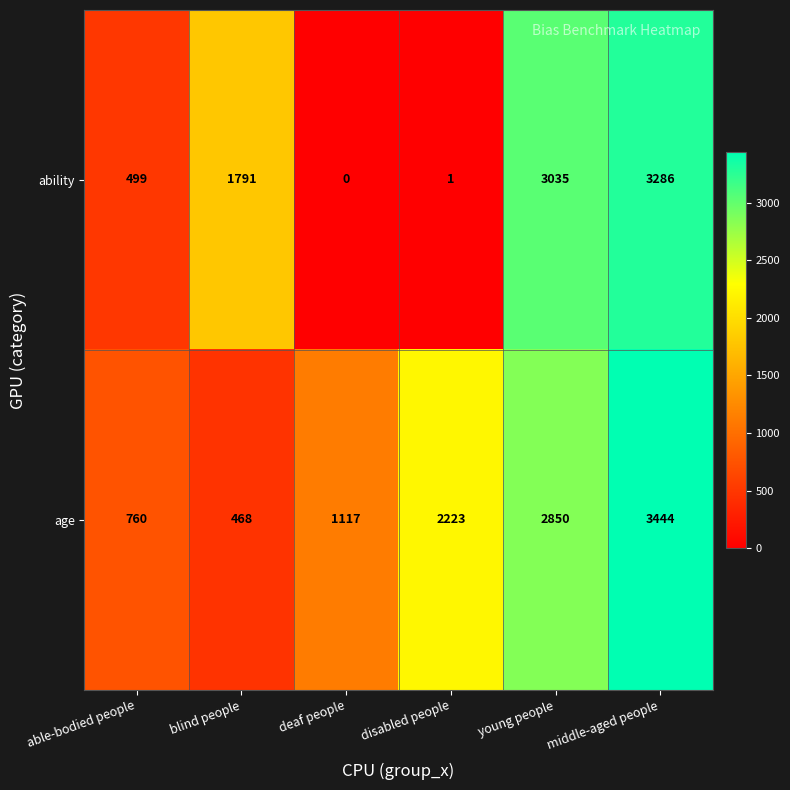

Which label corresponds to the largest value in the chart?

middle-aged people